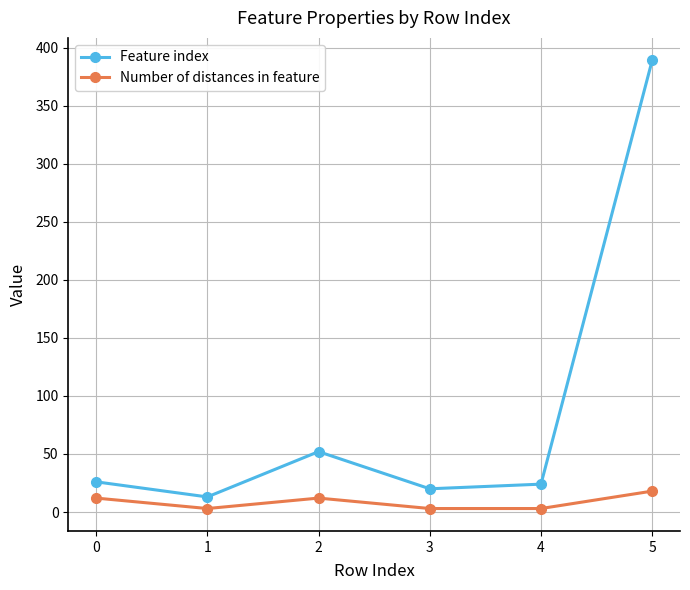

In Feature index, how many points are lower than both neighbors (excluding endpoints)?

2